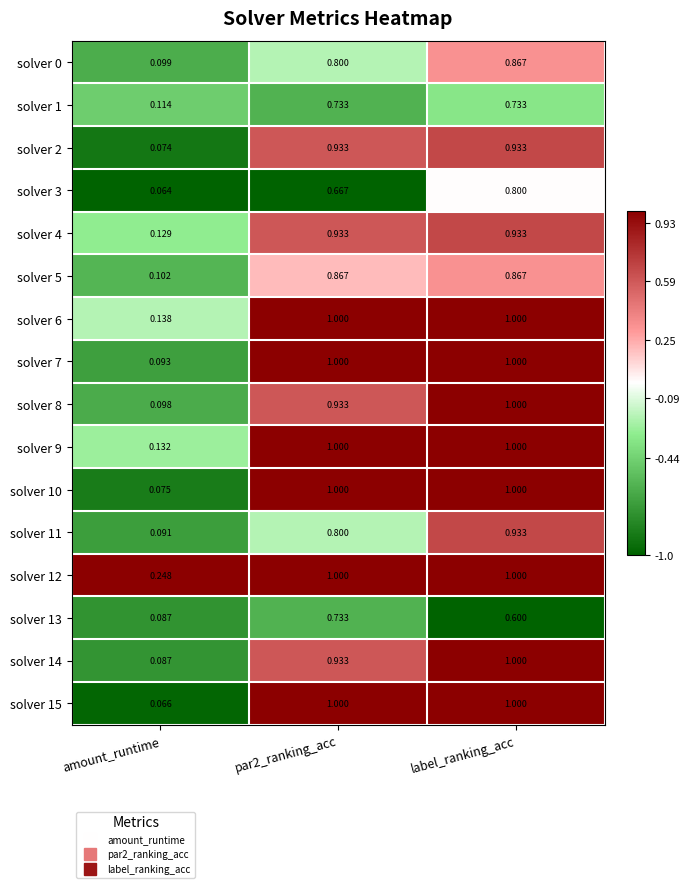

At which category is the sum across all series the highest?

label_ranking_acc